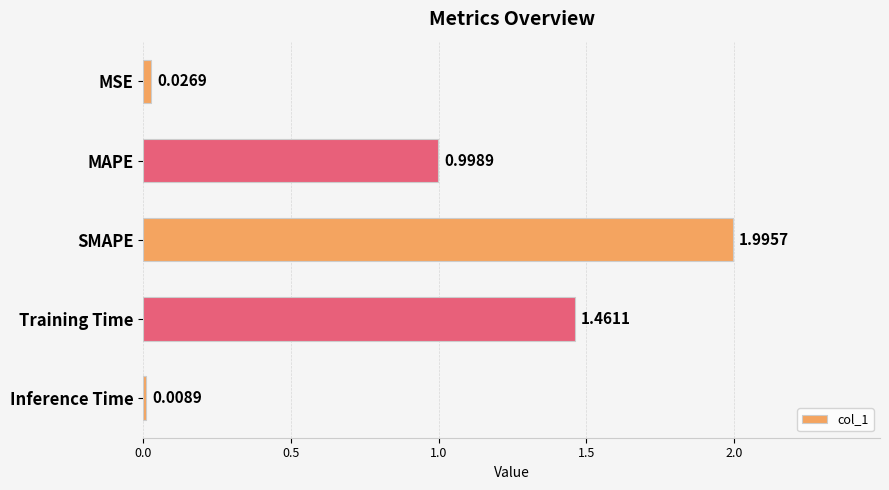

What is the average value?

0.9